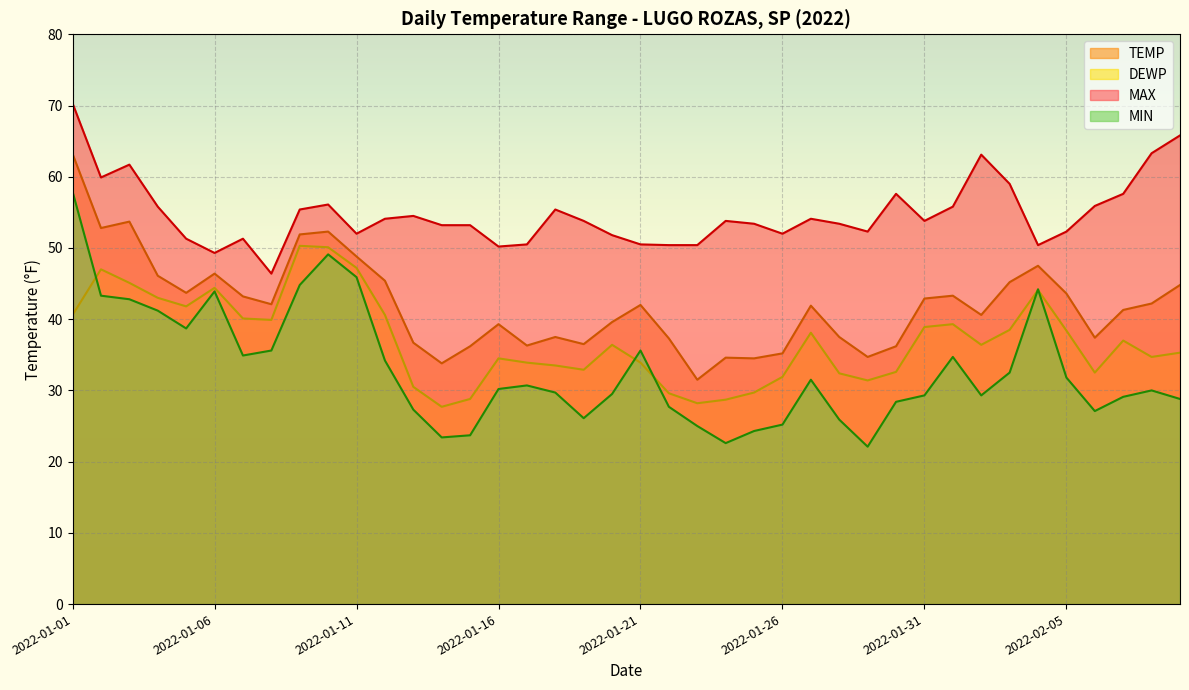

What is the minimum value for TEMP?

31.5